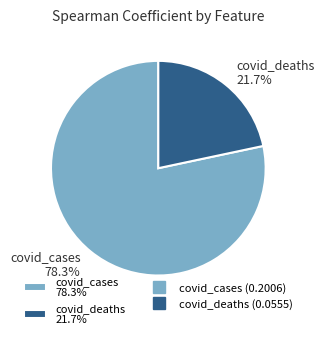

Which slice represents more than half of the pie?

covid_cases